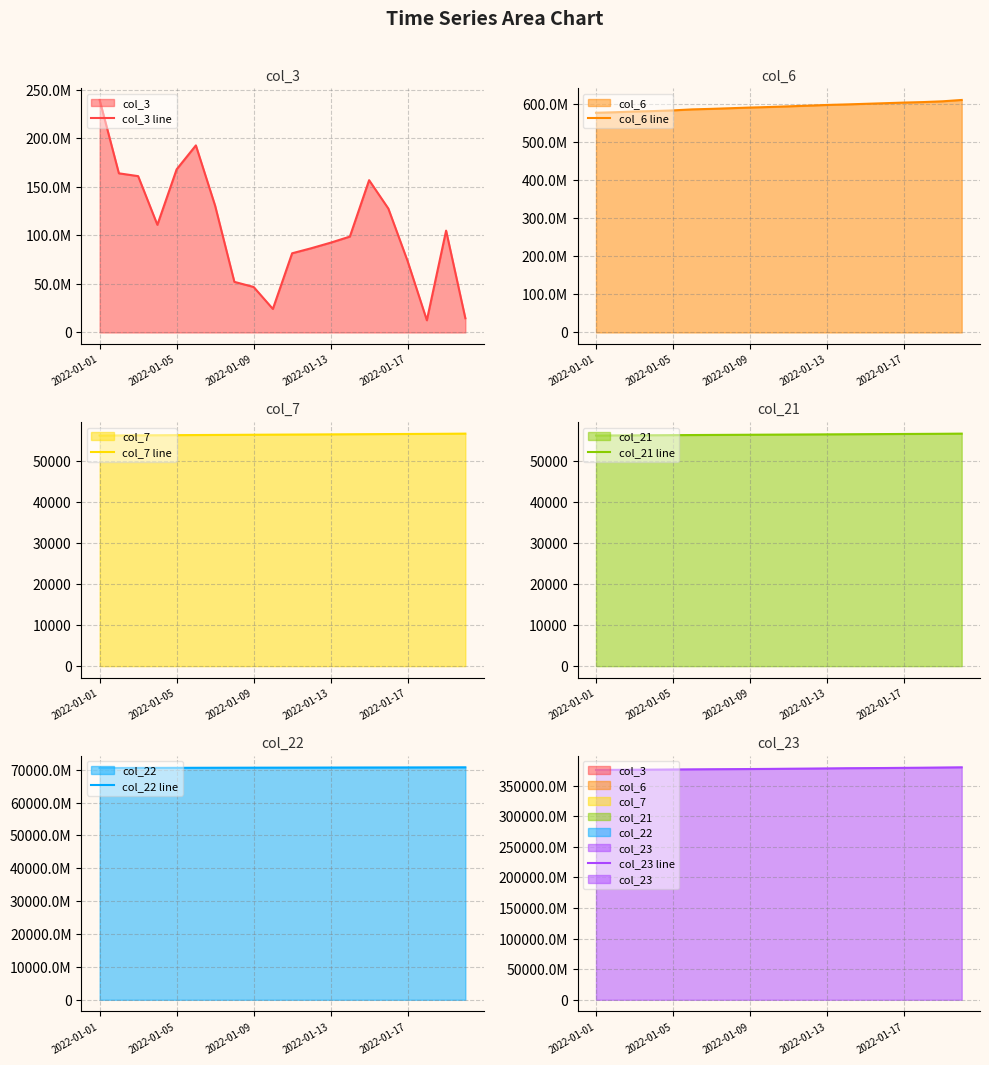

What is the difference between the maximum and minimum values in the col_22 line series?

215785456